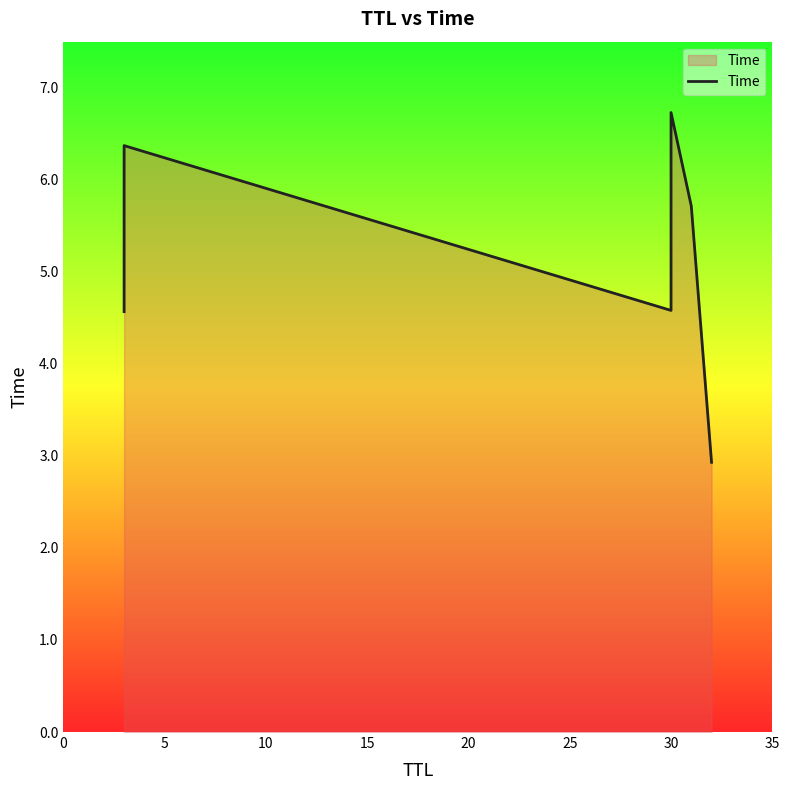

What is the value of the 1st point from the left?

4.6